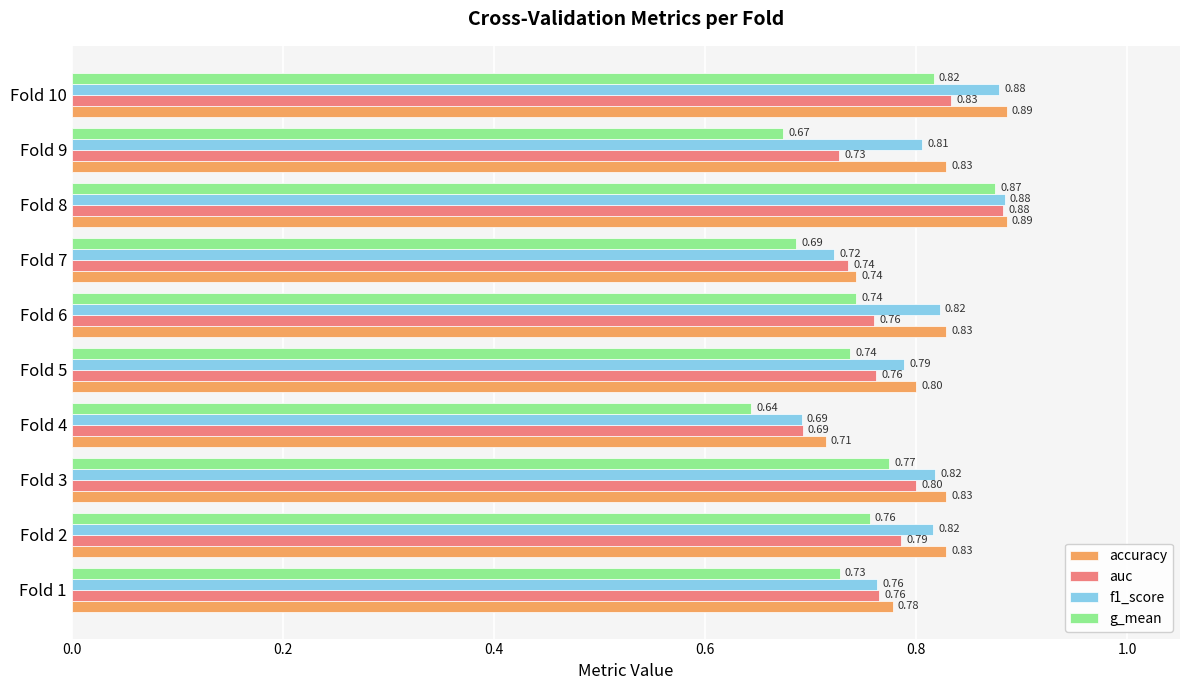

Which series has the largest range (max minus min)?

g_mean